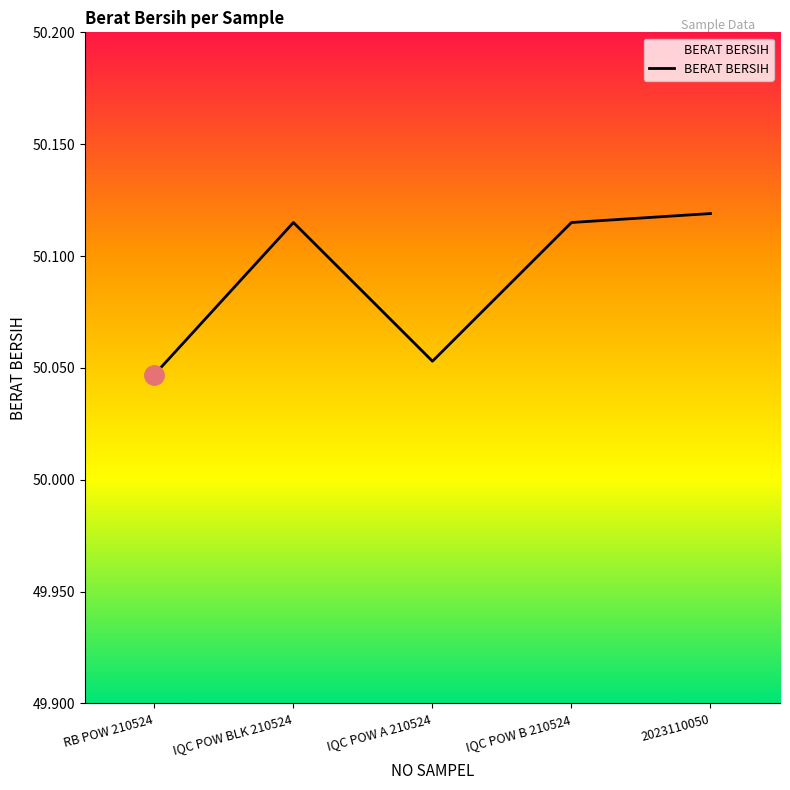

How many interior local peaks (higher than both neighbors) does the data have?

1